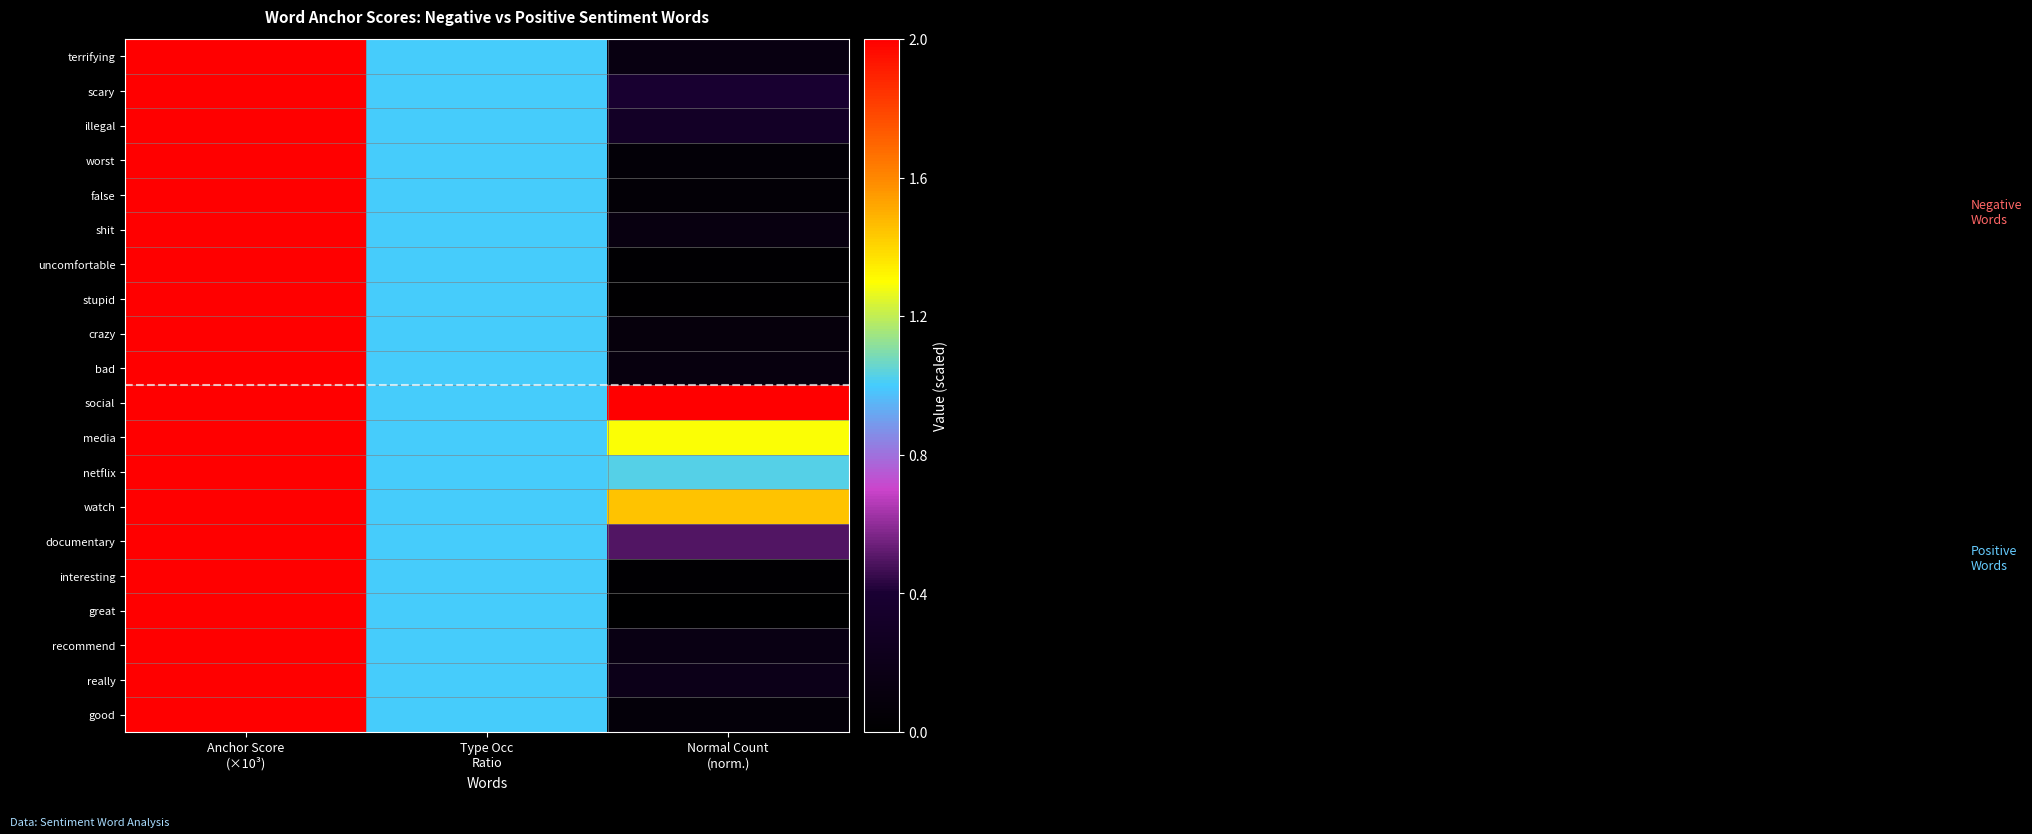

How many series are shown in this chart?

20